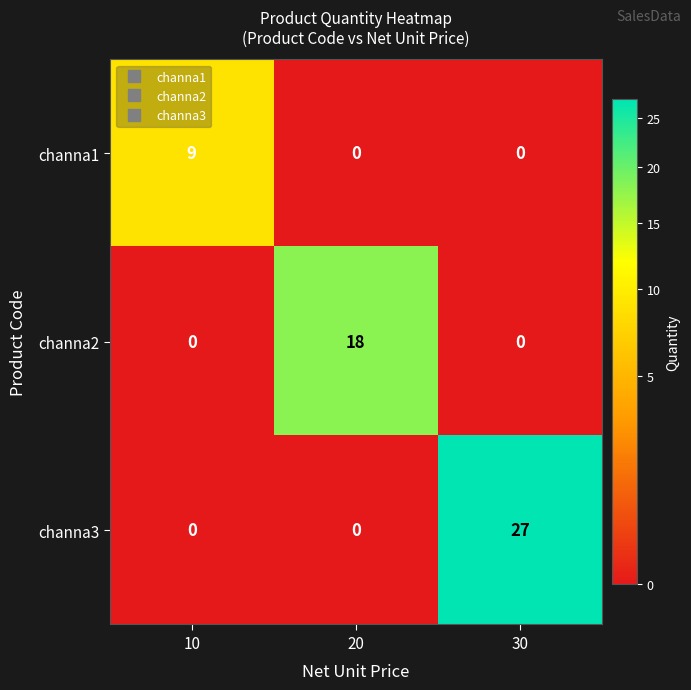

At which category does the chart reach its peak across all series?

30